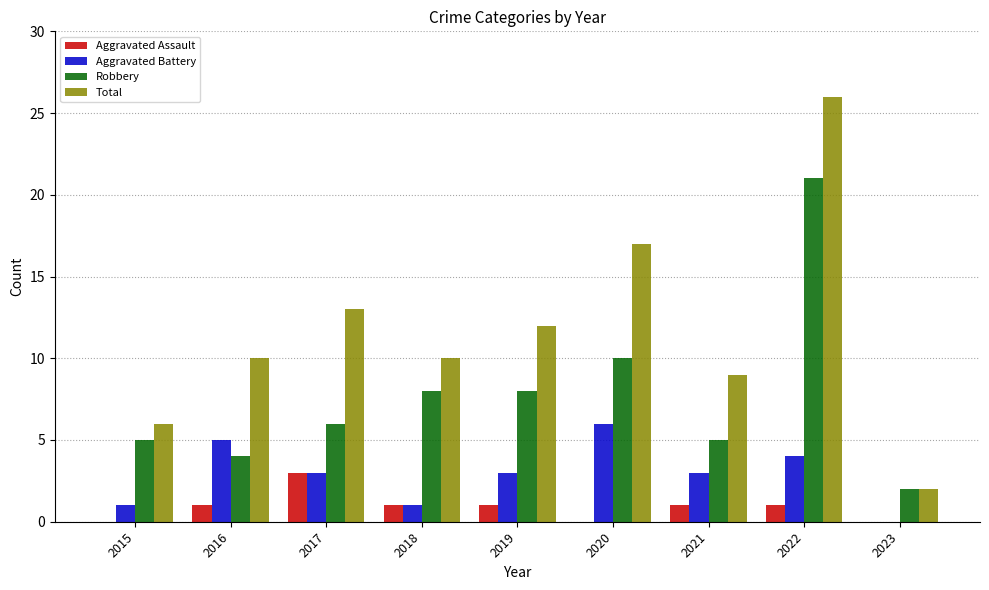

How many series are shown in this chart?

4